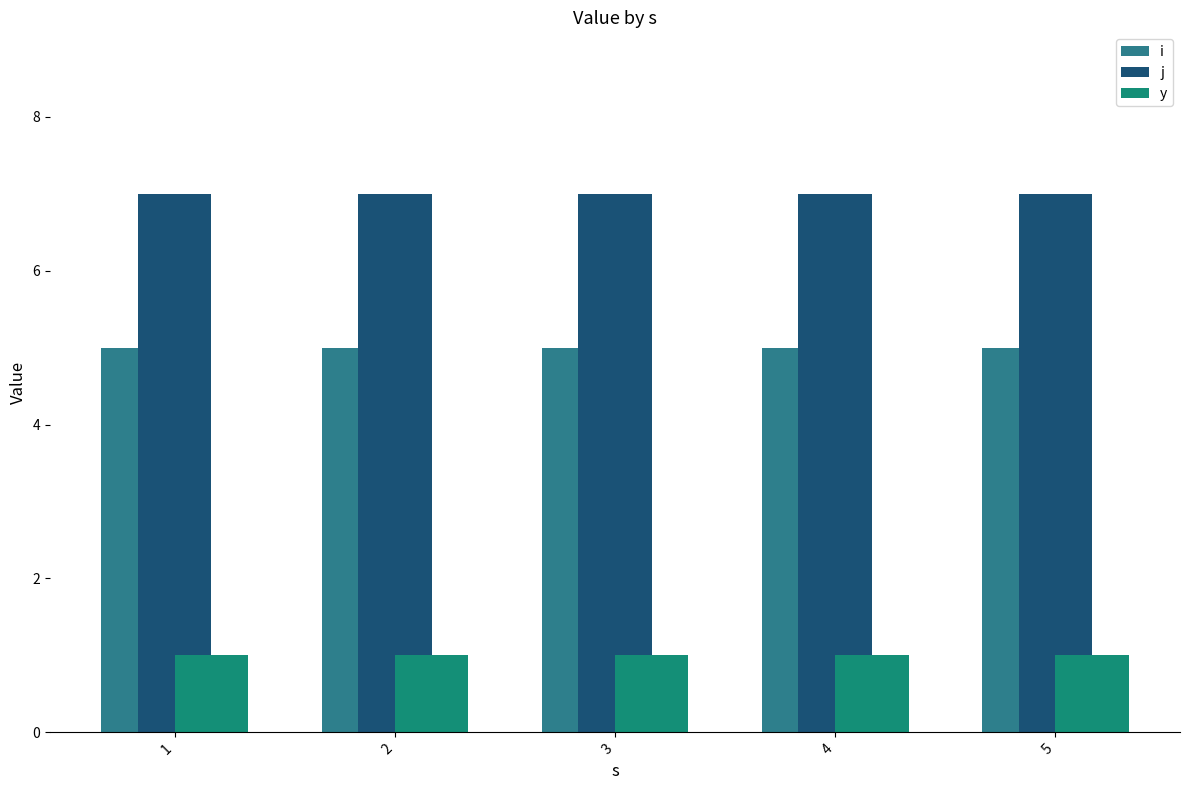

Which series has the widest spread of values?

i